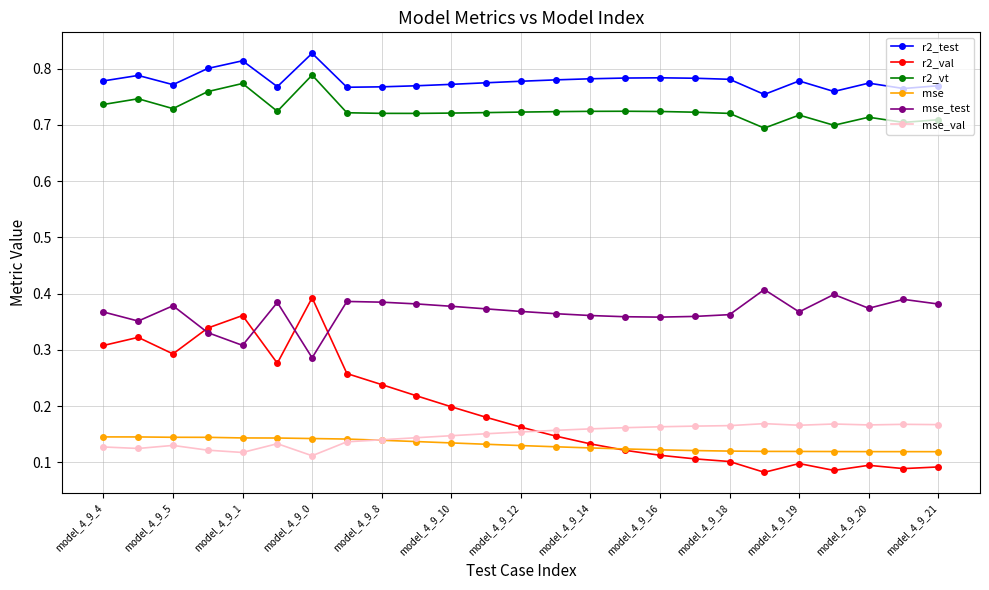

True or false: r2_vt and r2_test intersect in this chart.

False